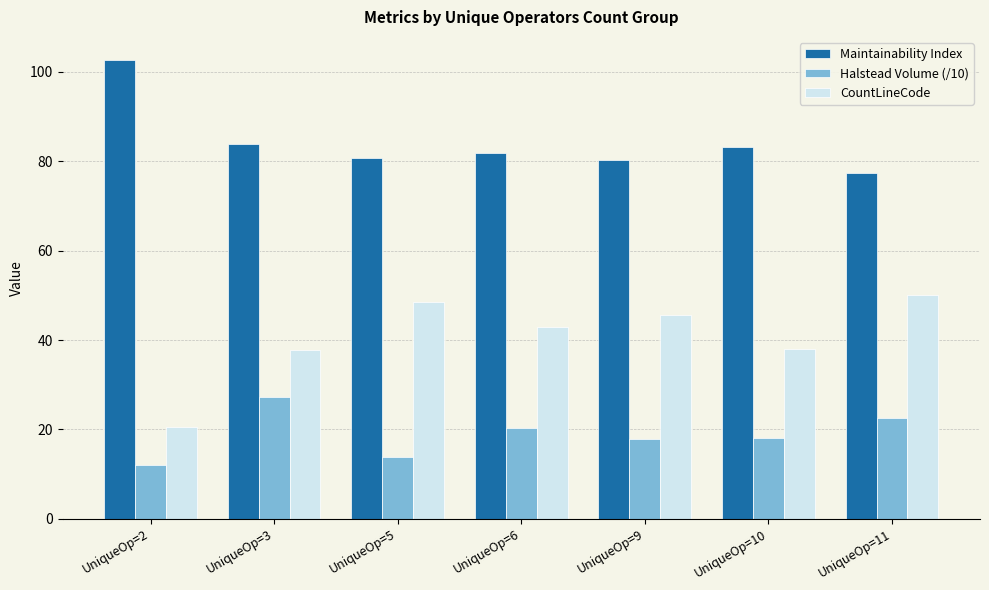

What is the smallest value displayed?

12.0